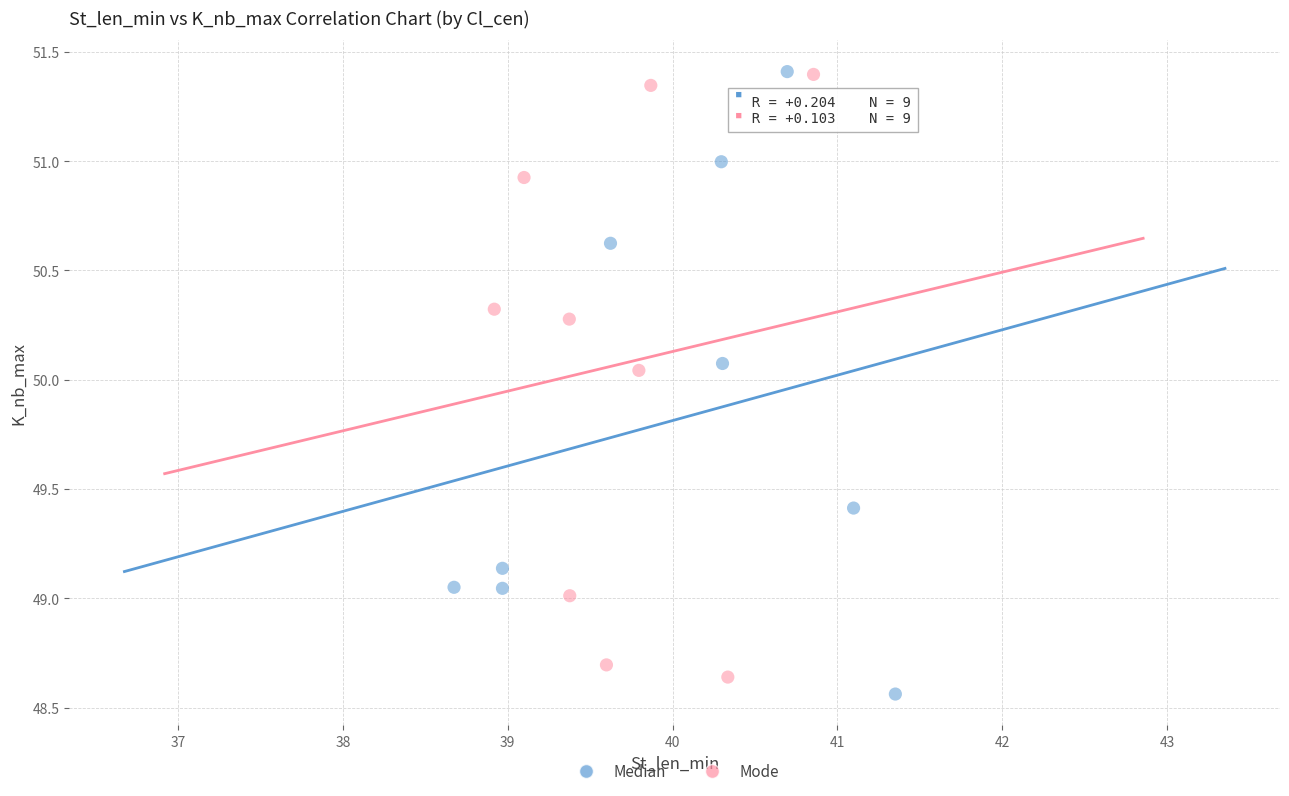

Which series has the widest spread of Y values?

Median